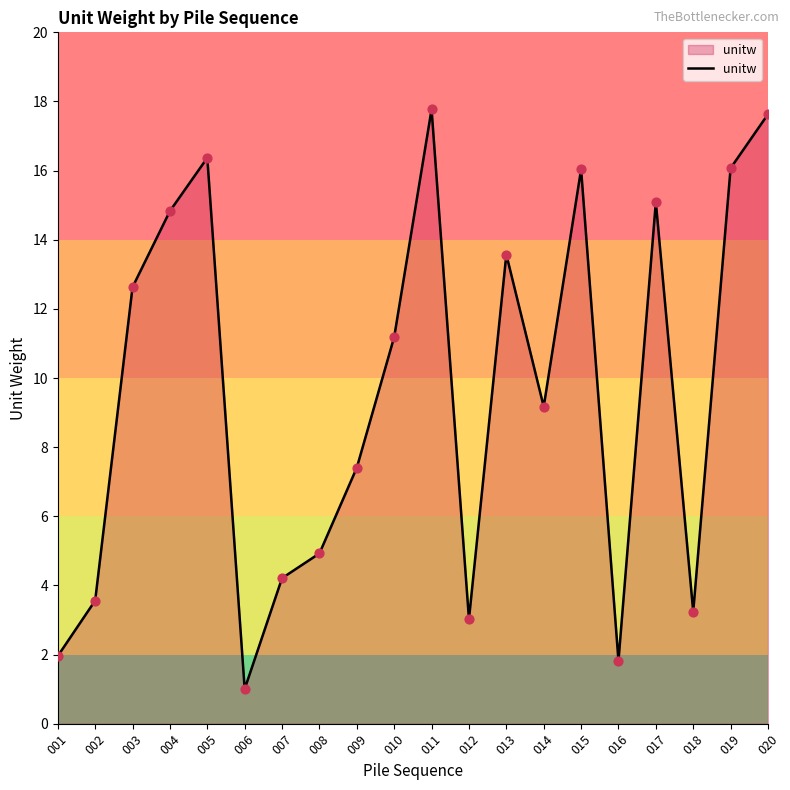

What is the change in value from 009 to 016?

-5.6